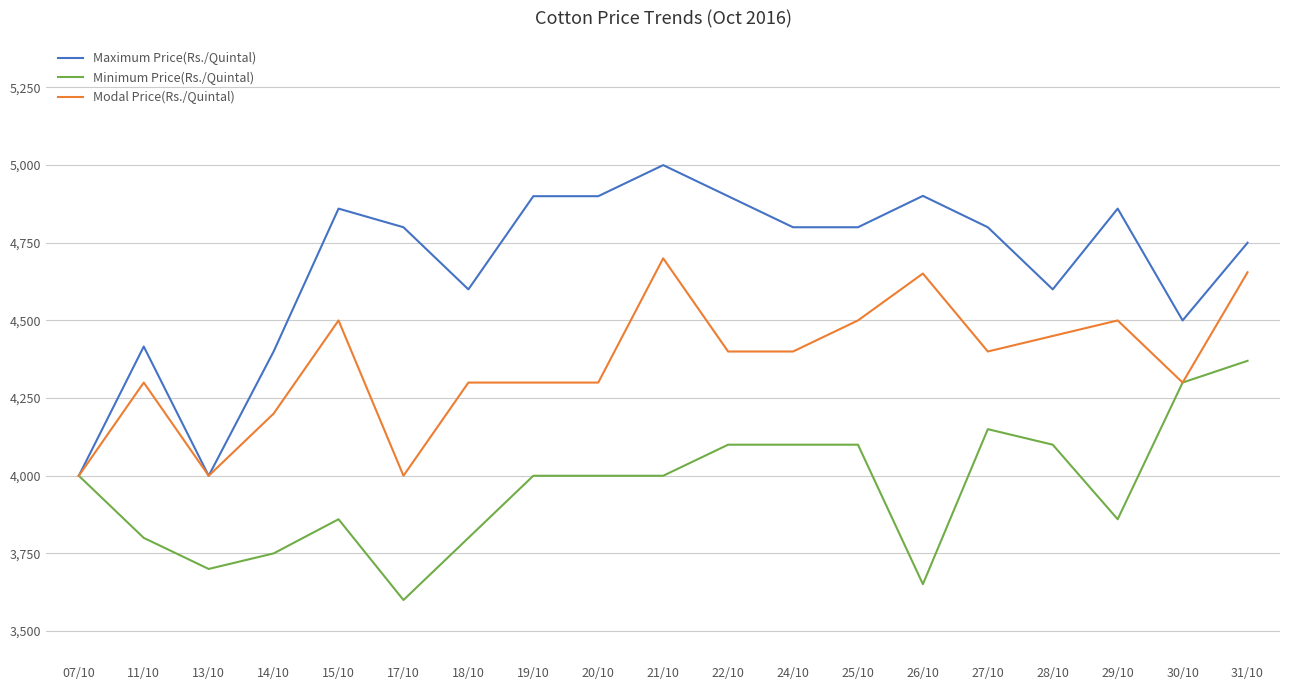

What is the spread (max minus min) of values at 11/10?

616